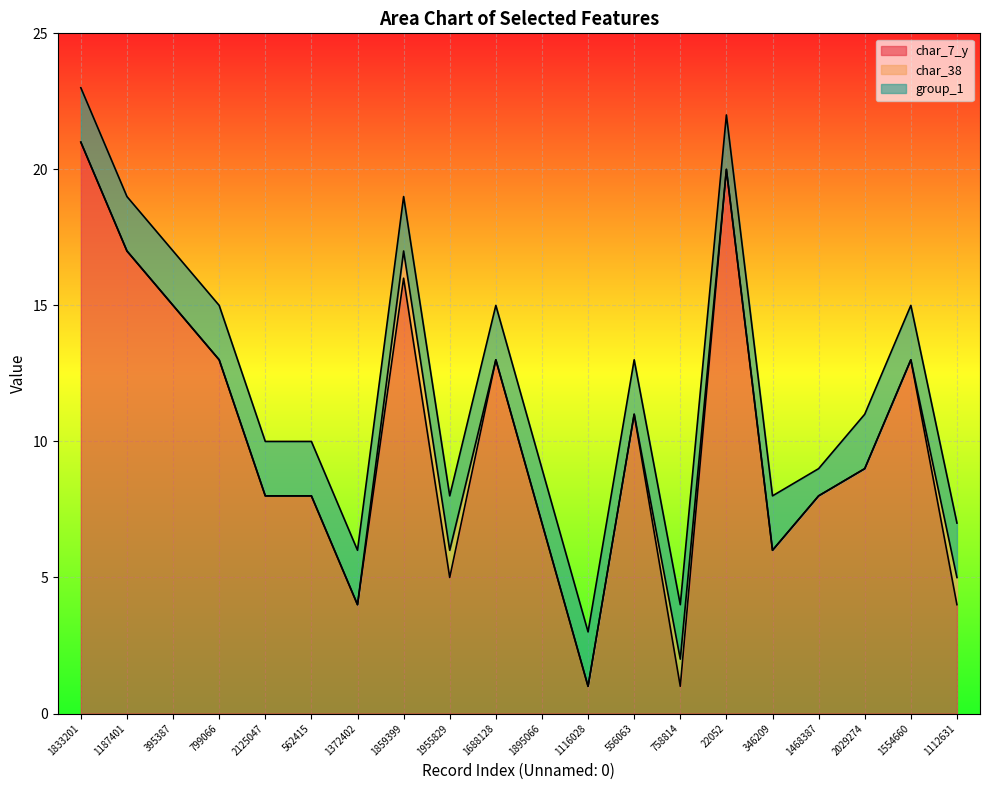

Reading right to left, list all the values displayed in this chart.

char_7_y: 1112631=4	1554660=13	2029274=9	1468387=8	346209=6	22052=20	758814=1	556063=11	1116028=1	1895066=7	1688128=13	1955829=5	1859399=16	1372402=4	562415=8	2125047=8	799066=13	395387=15	1187401=17	1833201=21
char_38: 1112631=1	1554660=0	2029274=0	1468387=0	346209=0	22052=0	758814=1	556063=0	1116028=0	1895066=0	1688128=0	1955829=1	1859399=1	1372402=0	562415=0	2125047=0	799066=0	395387=0	1187401=0	1833201=0
group_1: 1112631=2	1554660=2	2029274=2	1468387=1	346209=2	22052=2	758814=2	556063=2	1116028=2	1895066=2	1688128=2	1955829=2	1859399=2	1372402=2	562415=2	2125047=2	799066=2	395387=2	1187401=2	1833201=2